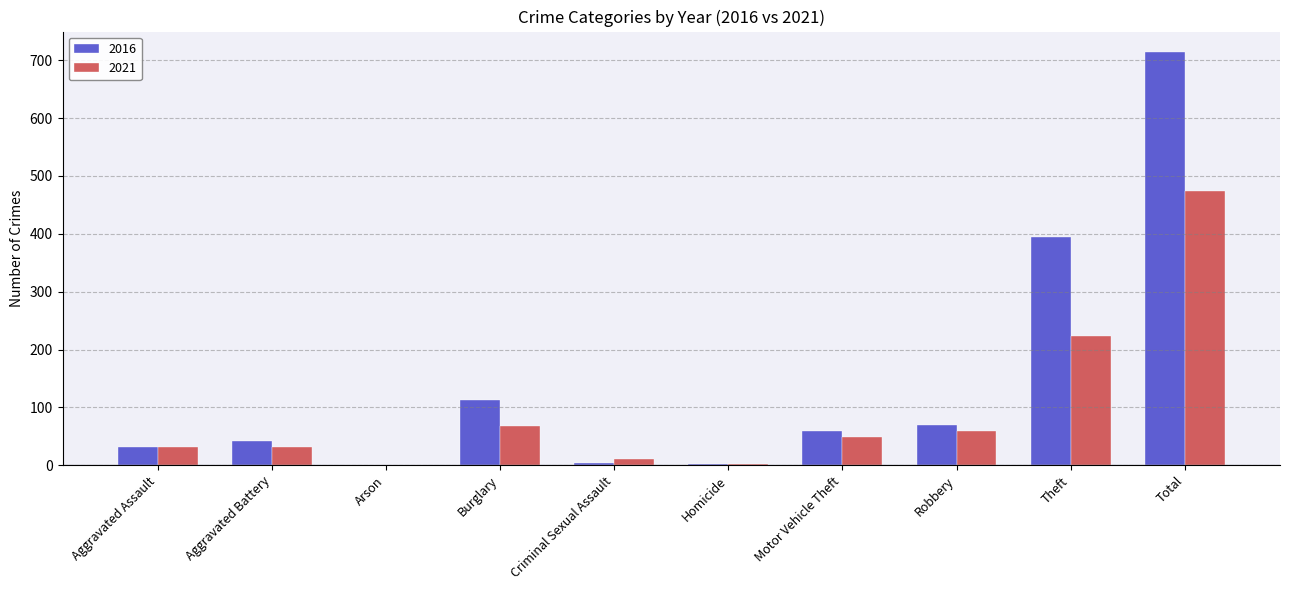

Where is 2016 nearest to the value 357?

Theft